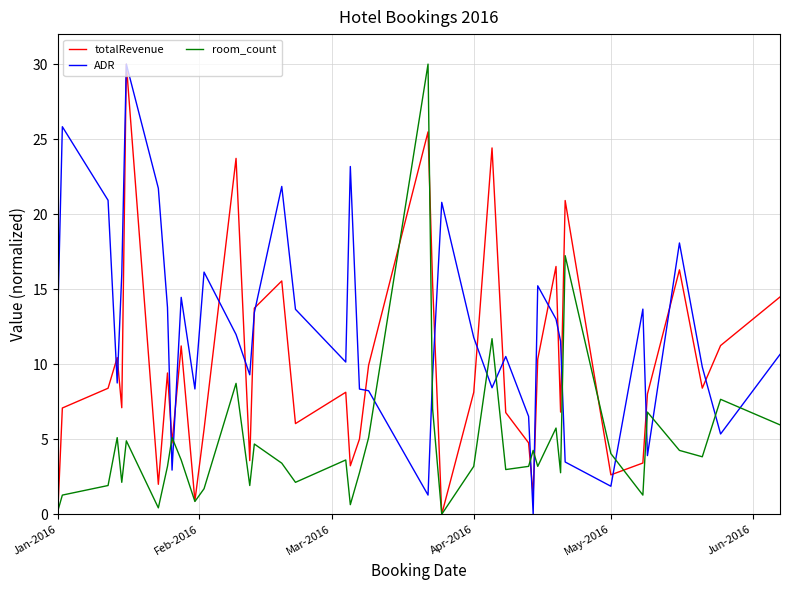

List the series in order of their overall mean, lowest first.

room_count, totalRevenue, ADR